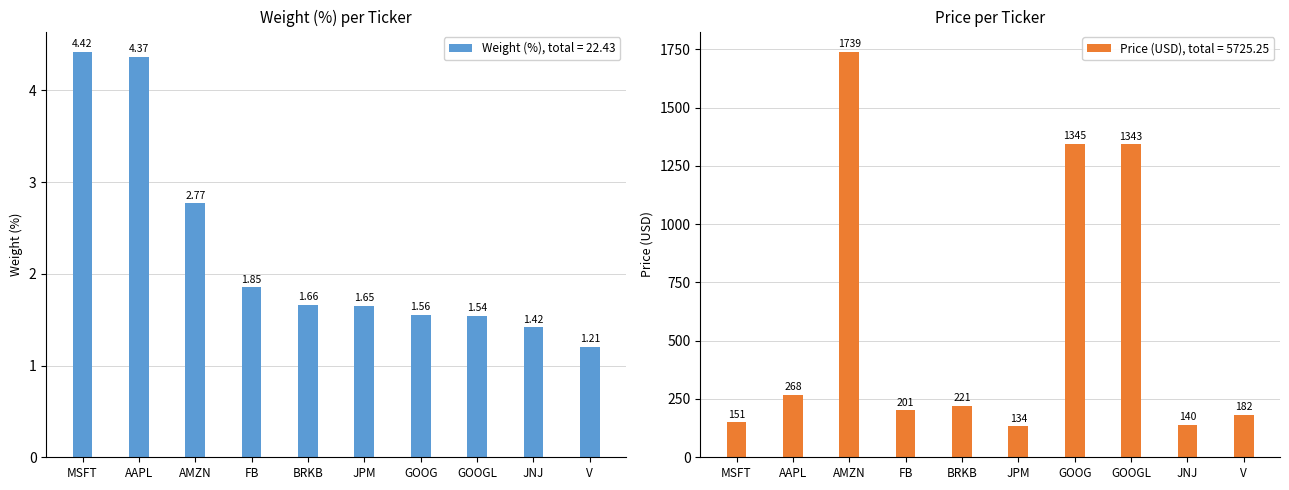

Between MSFT and V, which series saw the biggest shift?

Price